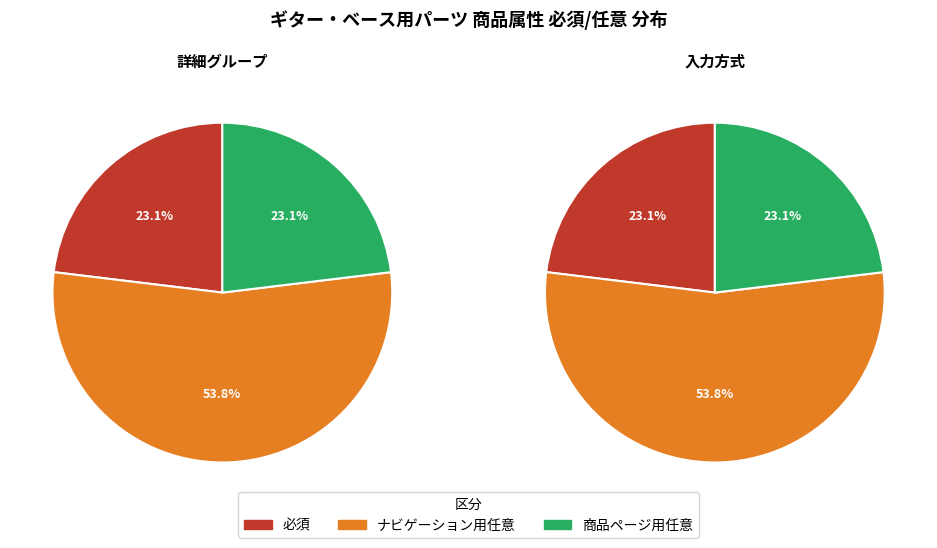

Rank the categories by value from lowest to highest.

必須, 商品ページ用任意, ナビゲーション用任意